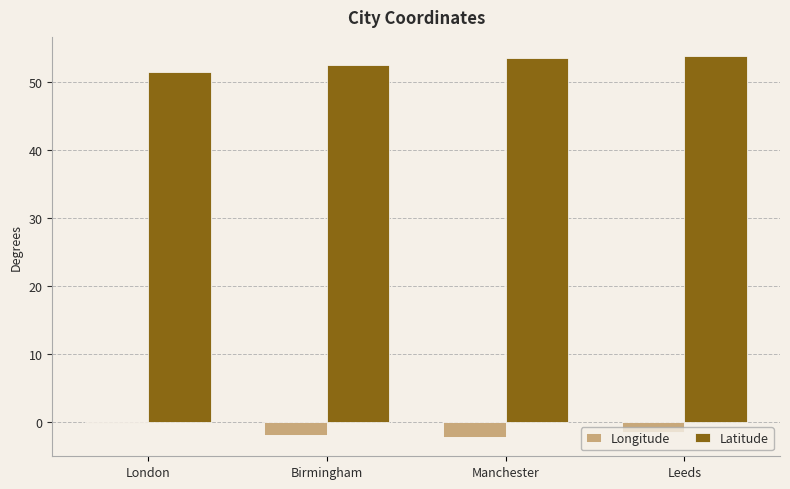

How many groups of bars are there?

4